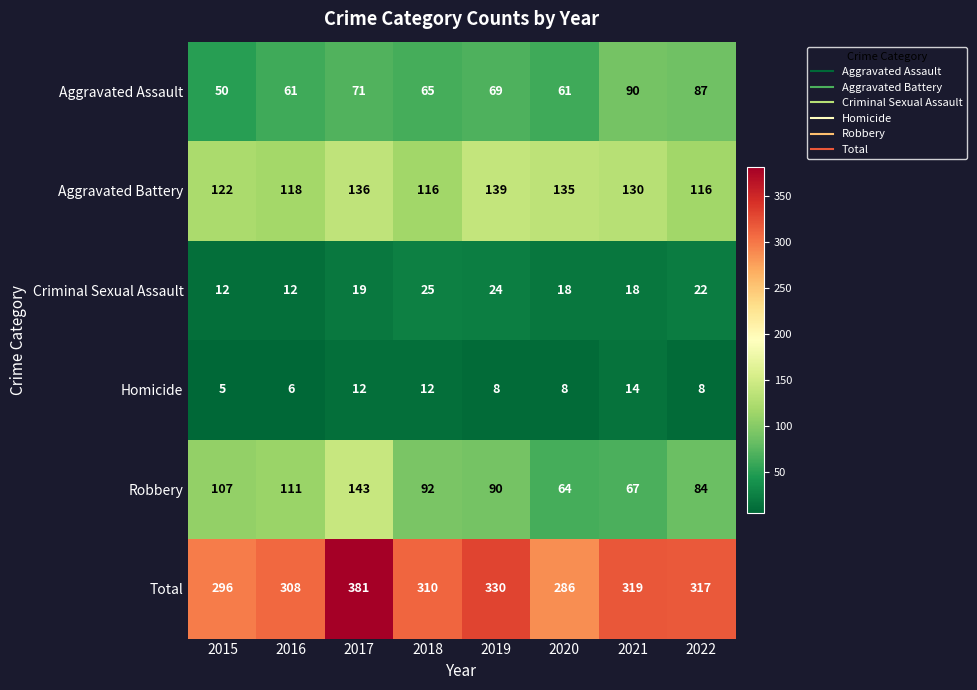

How many series are shown in this chart?

6